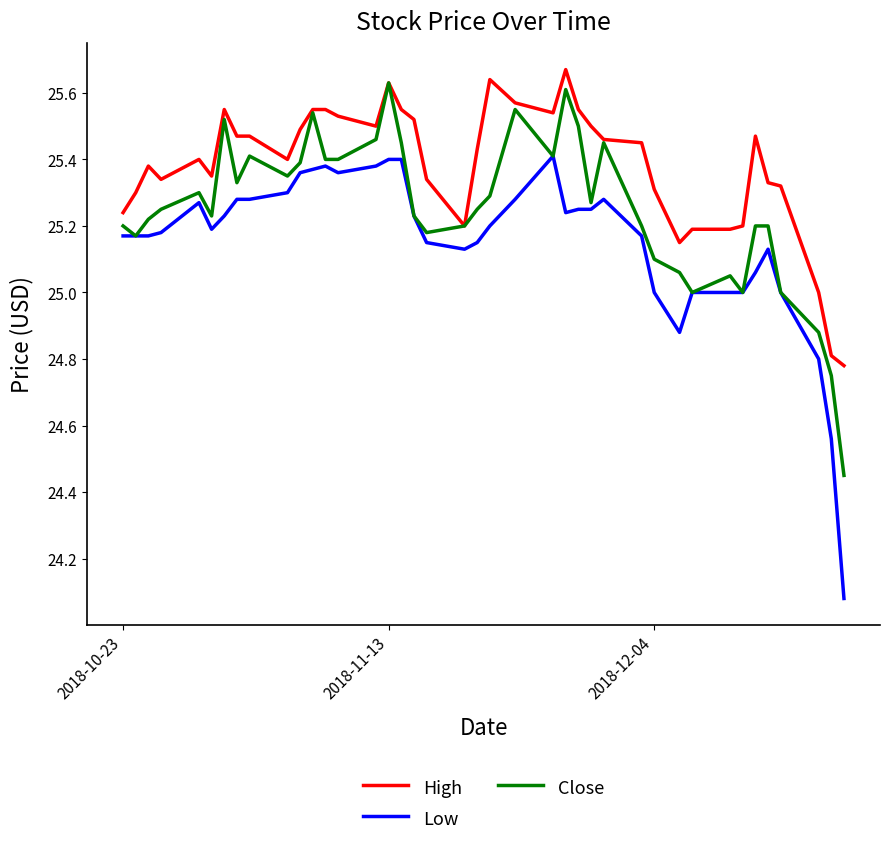

Which series has the largest range (max minus min)?

Low